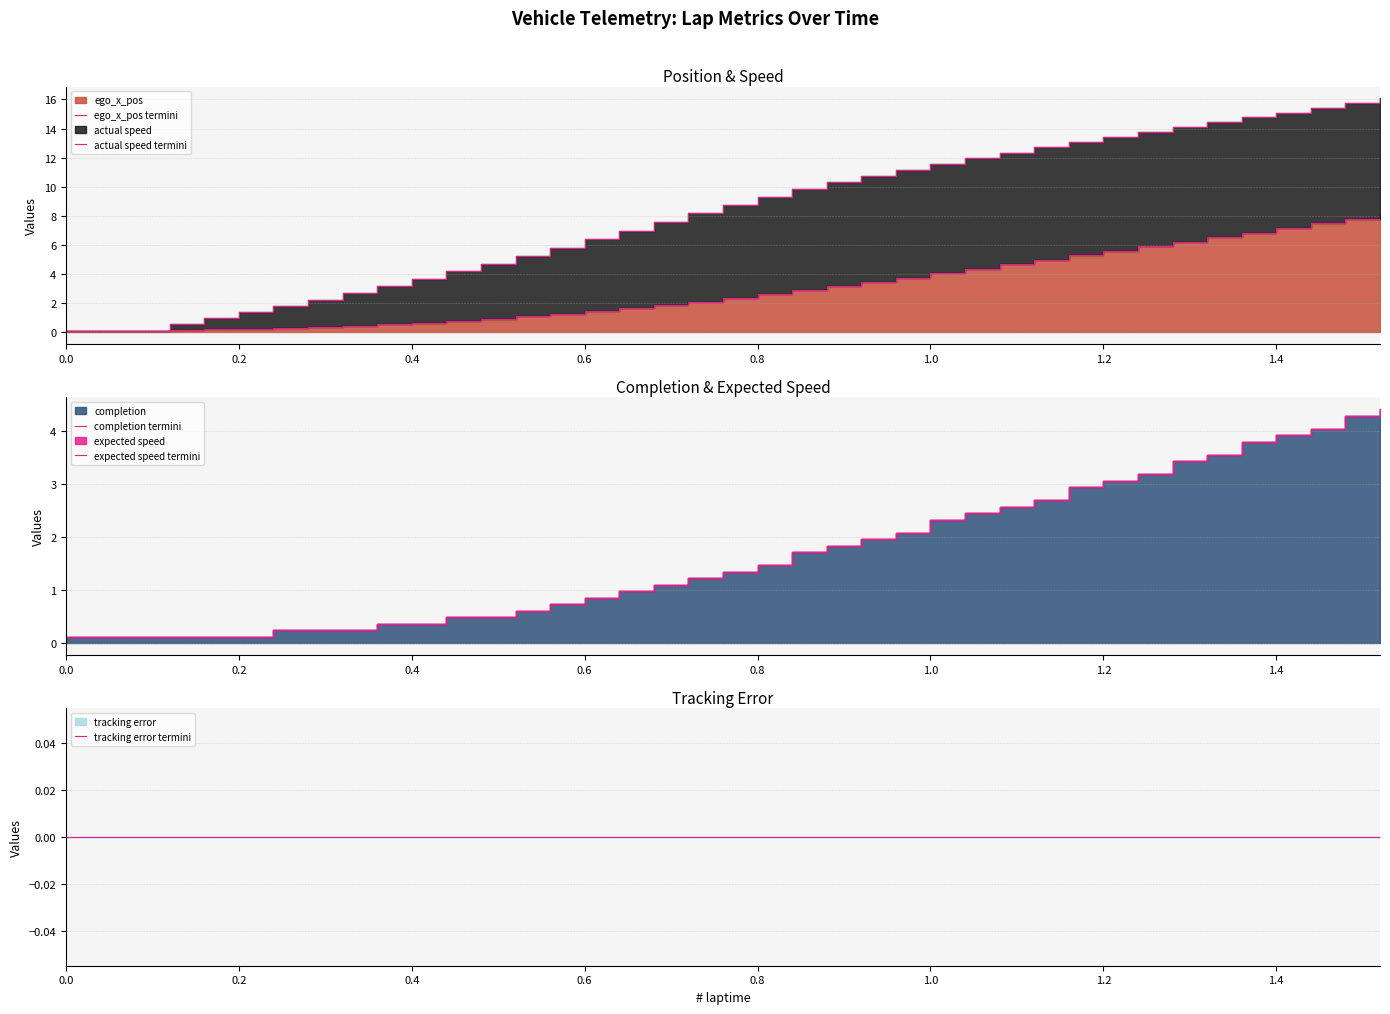

True or false: tracking error termini and completion termini cross at least once.

False